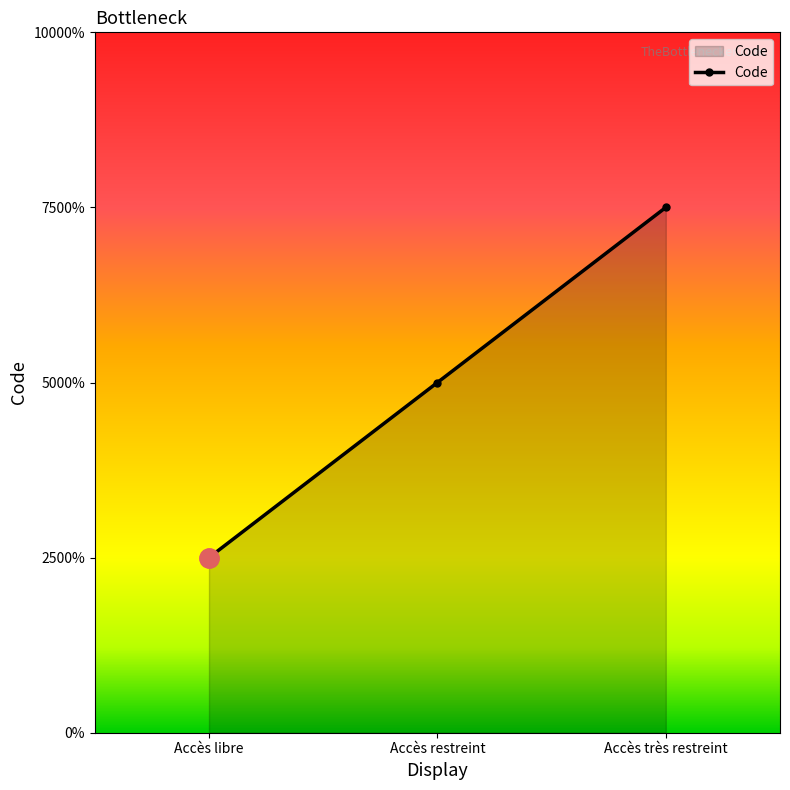

What is the label of the 3rd point from the right?

Accès libre